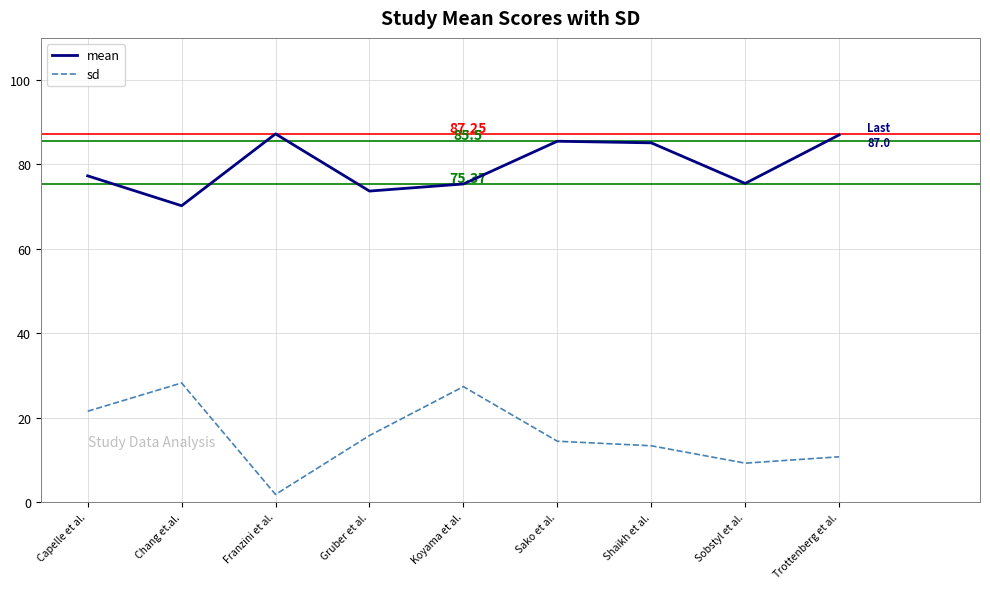

The value of mean at Trottenberg et al. is 87.0. True or false?

True